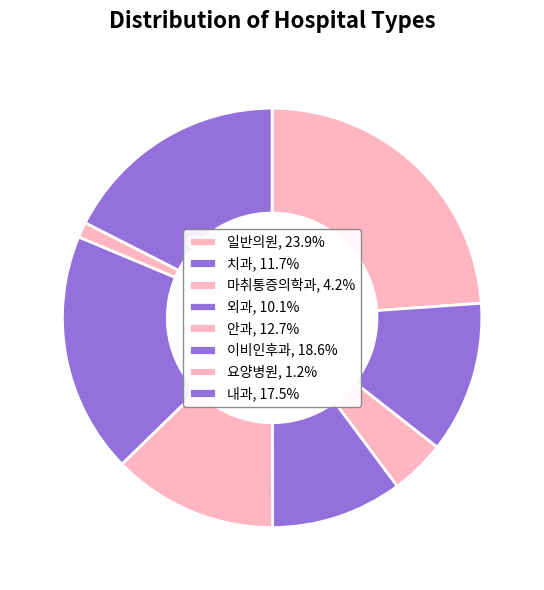

Which slice is the largest?

일반의원